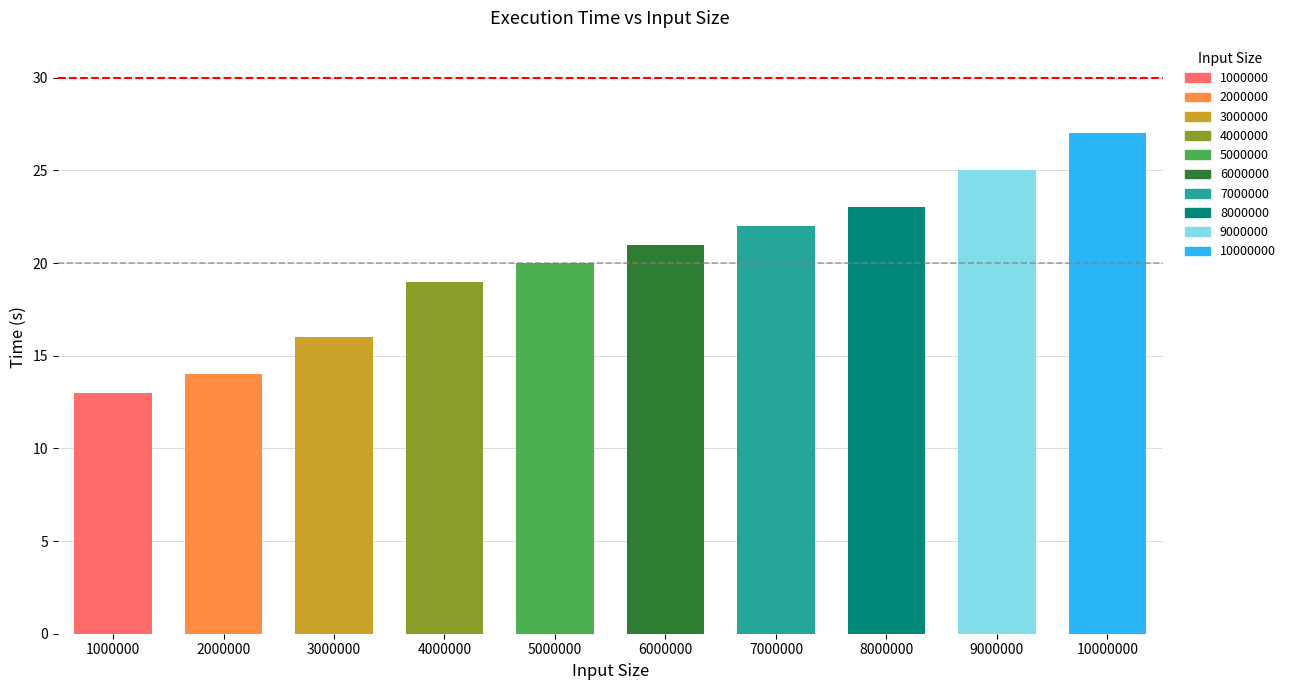

Does the chart contain any negative values?

No